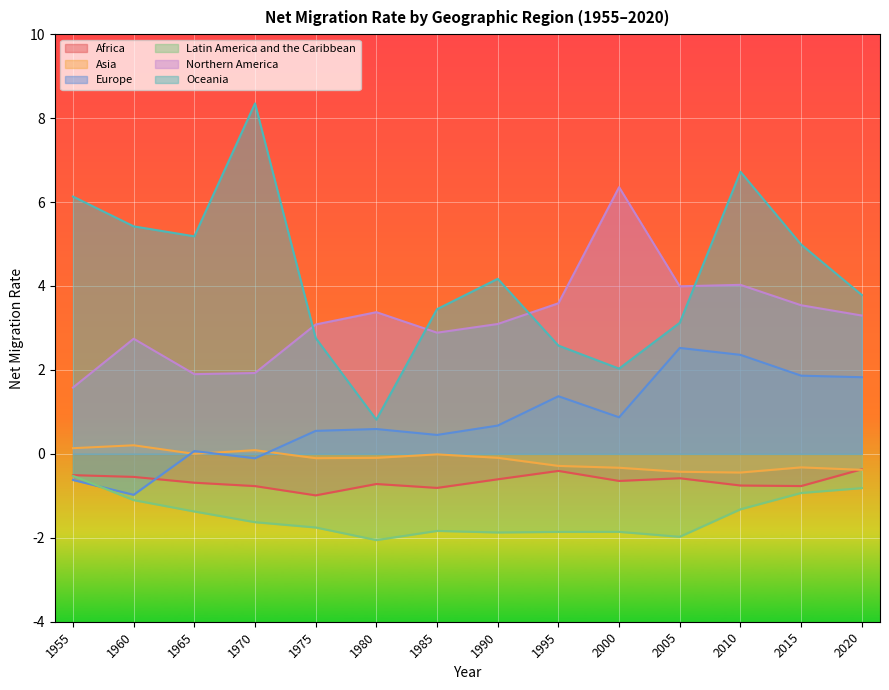

Is the value of Africa at 1955 greater than the value of Latin America and the Caribbean at 2010?

Yes